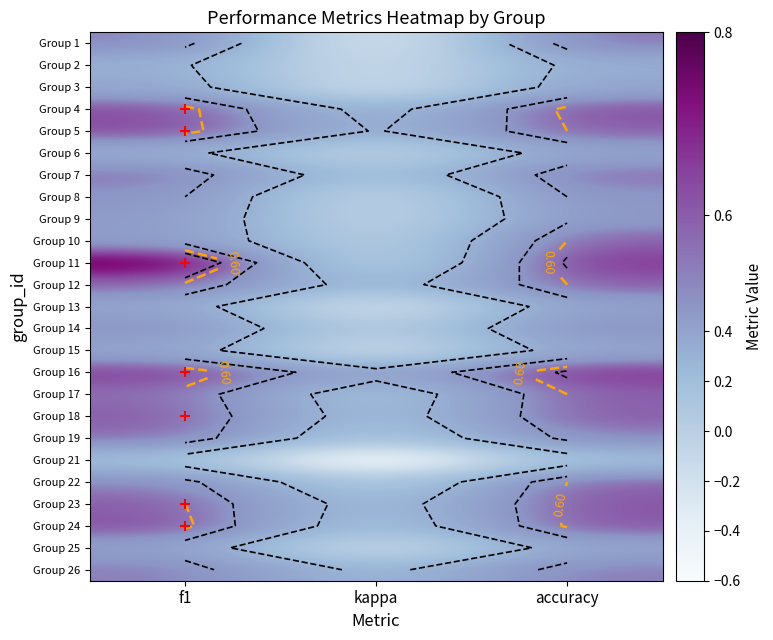

Count the number of data series in this chart.

25